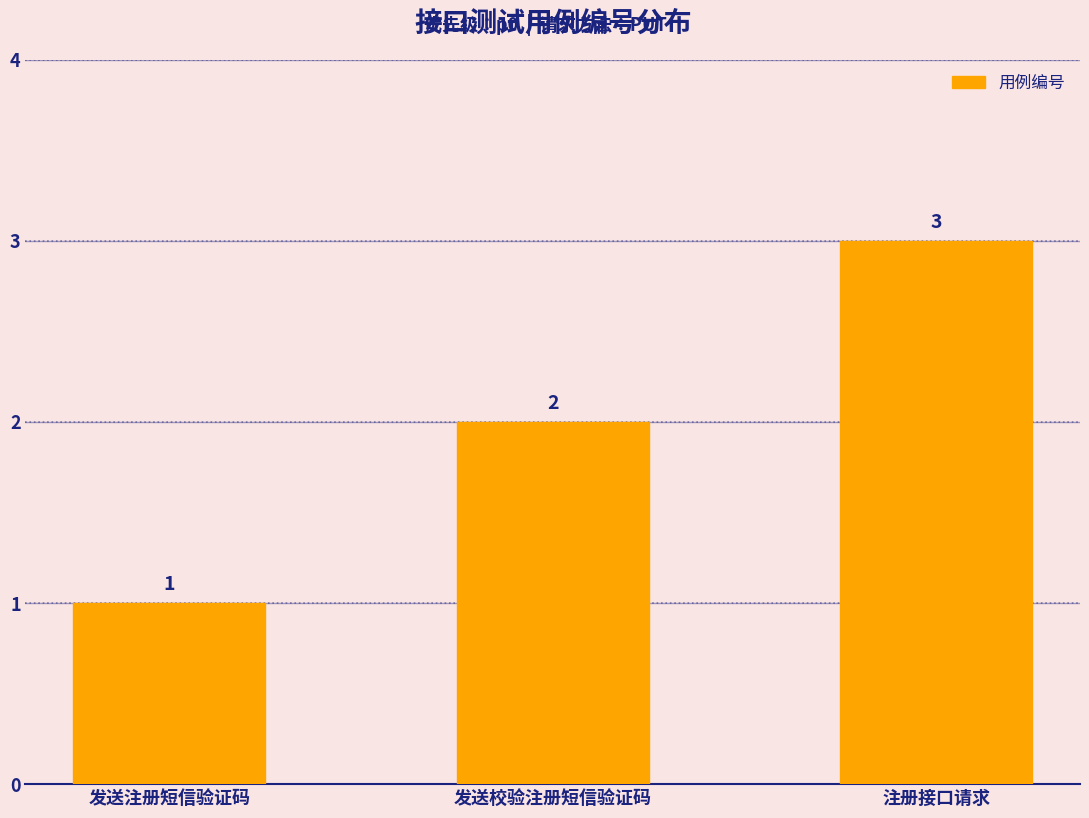

Reading left to right, list all the values displayed in this chart.

发送注册短信验证码=1	发送校验注册短信验证码=2	注册接口请求=3